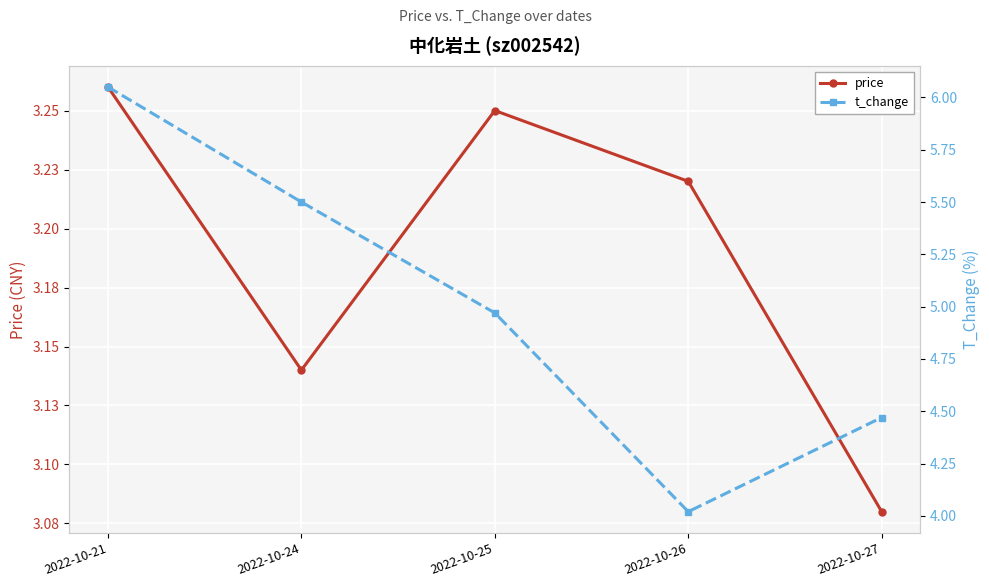

True or false: price has more than 1 interior local peaks.

False